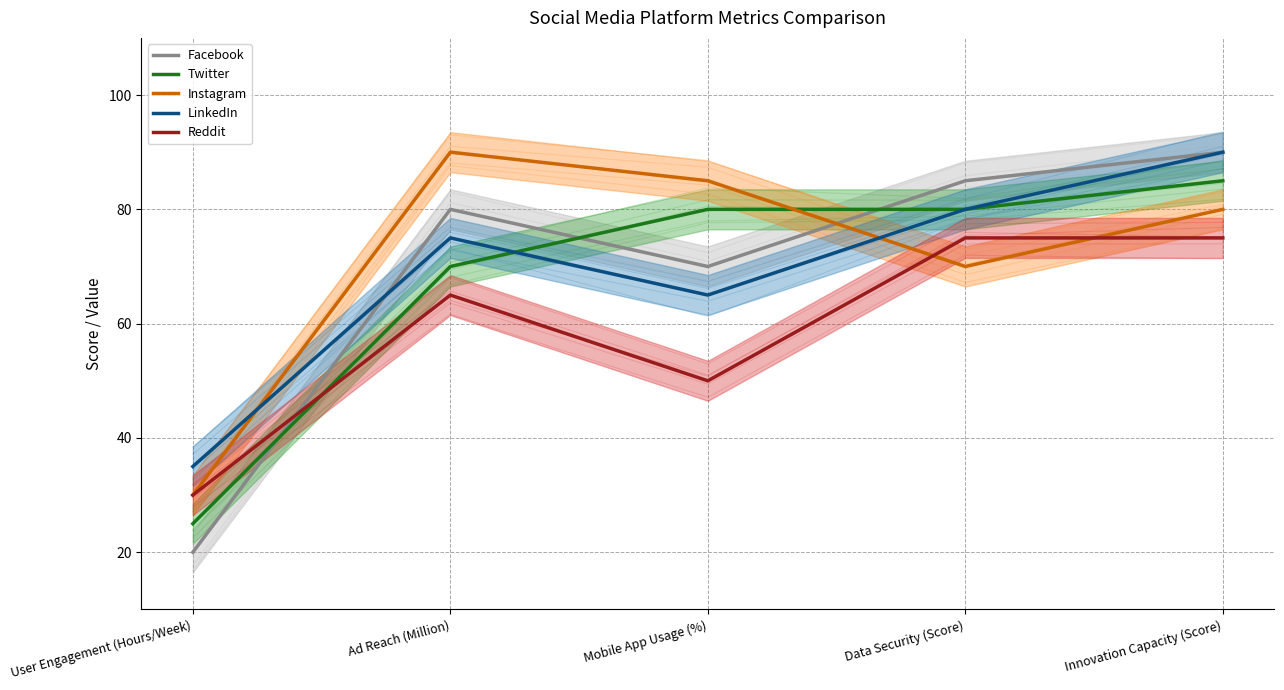

What is the difference between the maximum and minimum values in the Reddit series?

45